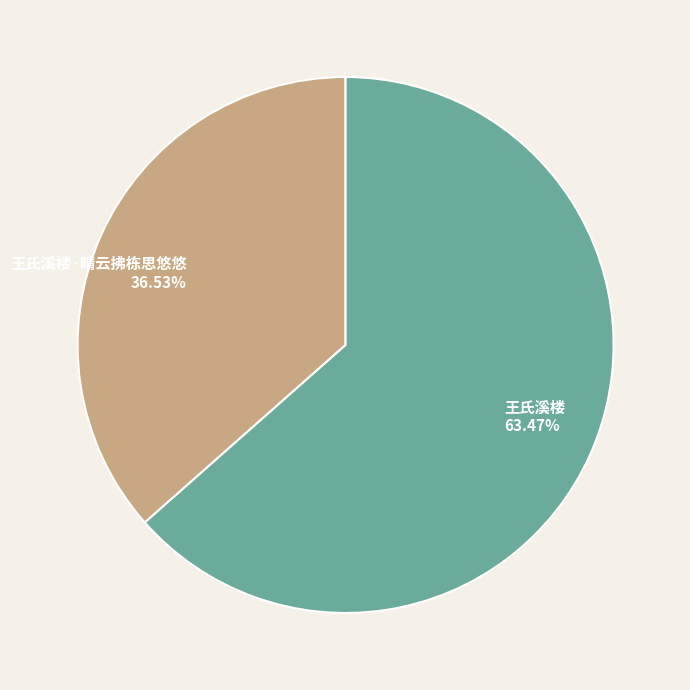

How many segments does this pie chart have?

2